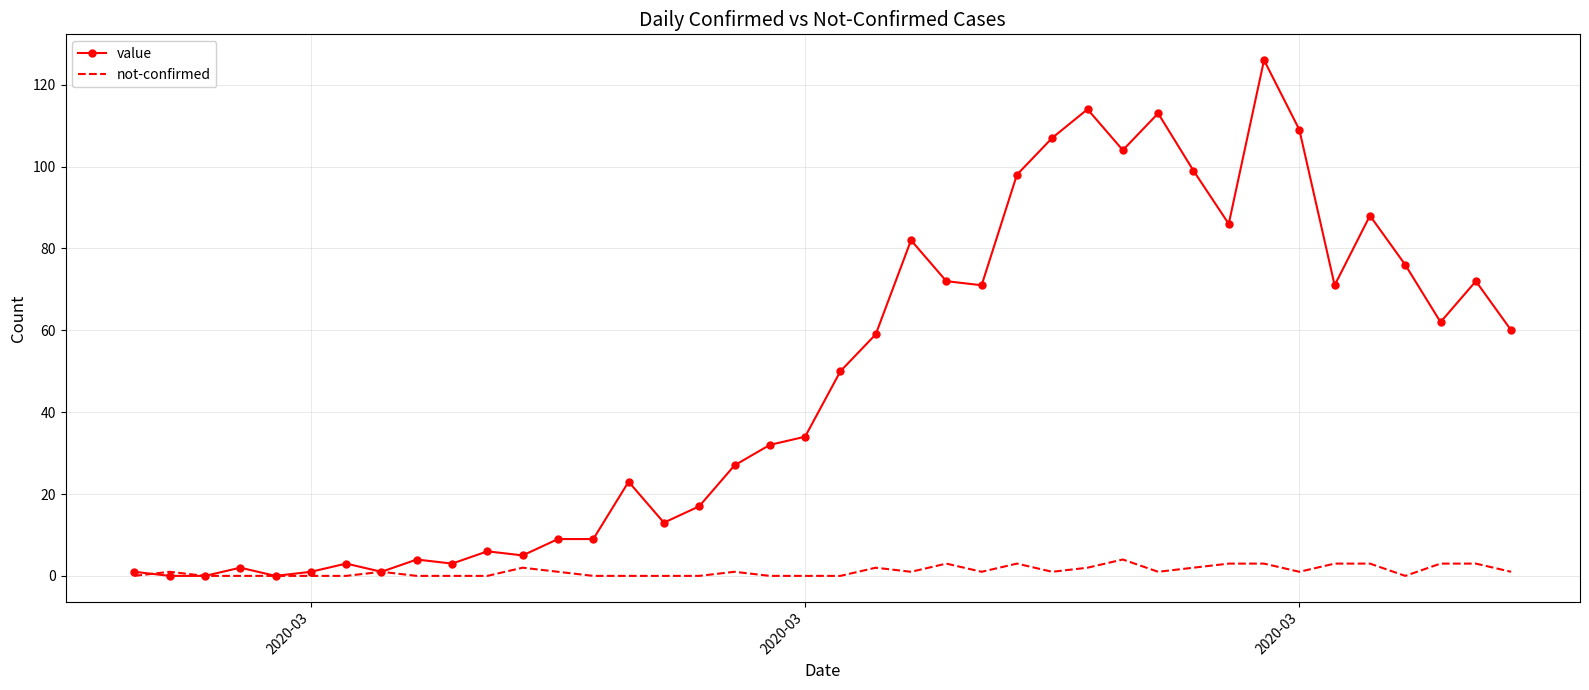

Which series has the widest spread of values?

value